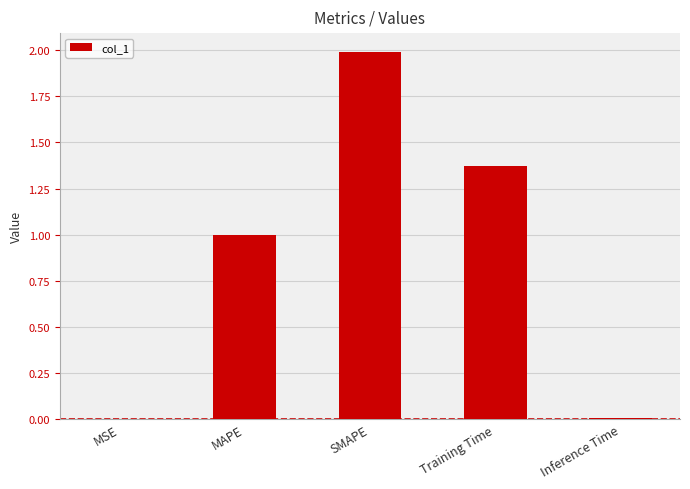

What is the maximum value shown in the chart?

2.0